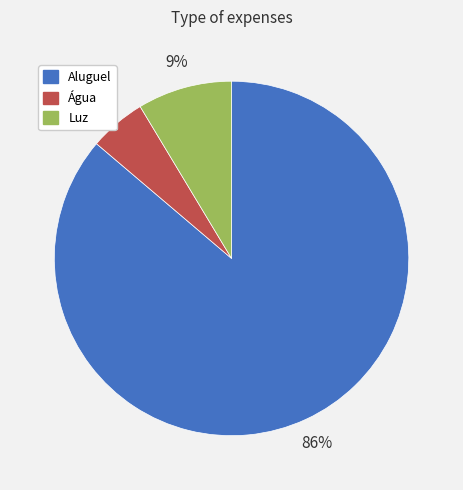

What is the majority slice?

Aluguel